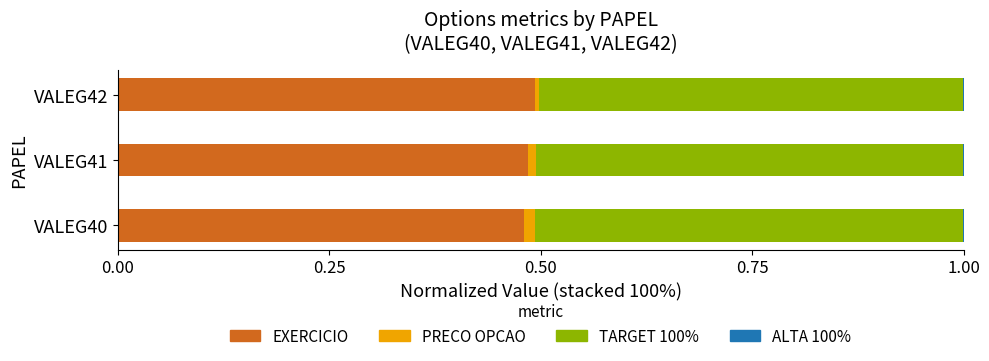

The EXERCICIO series shows 0.3 at VALEG41. True or false?

False